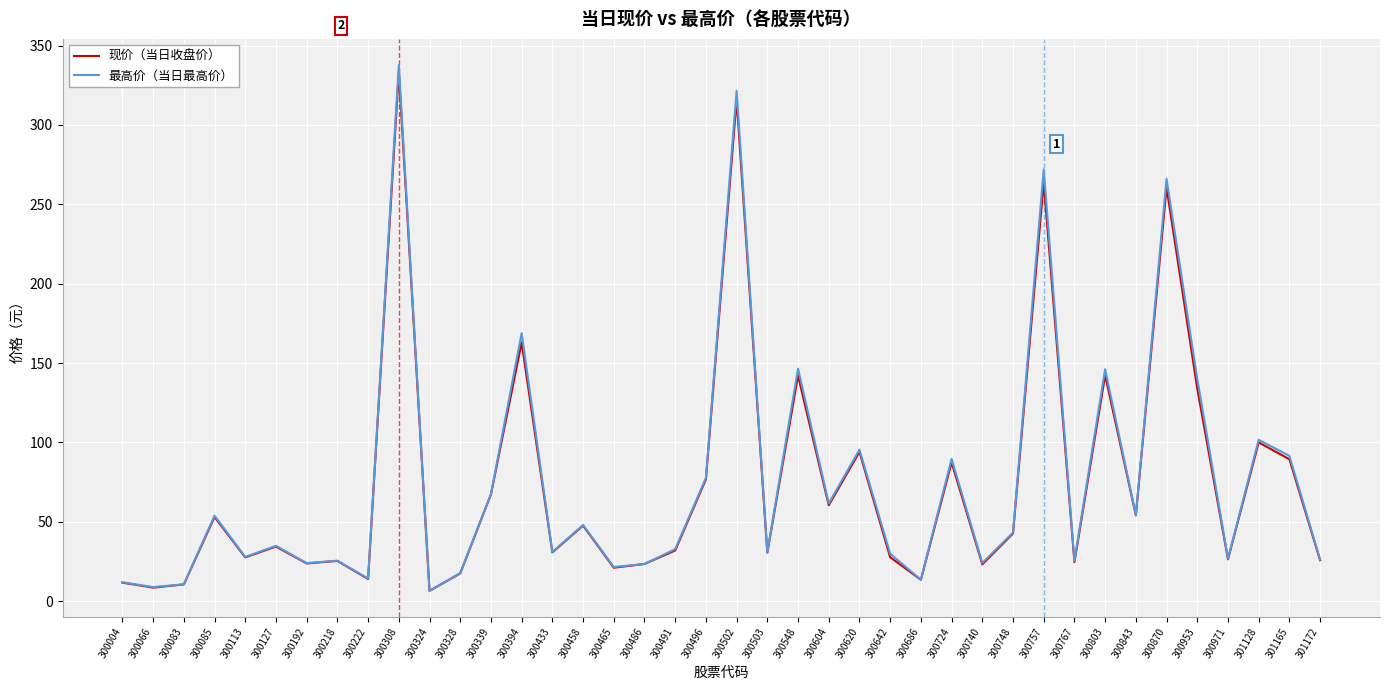

Read the 最高价（当日最高价） value at 300394.

168.8